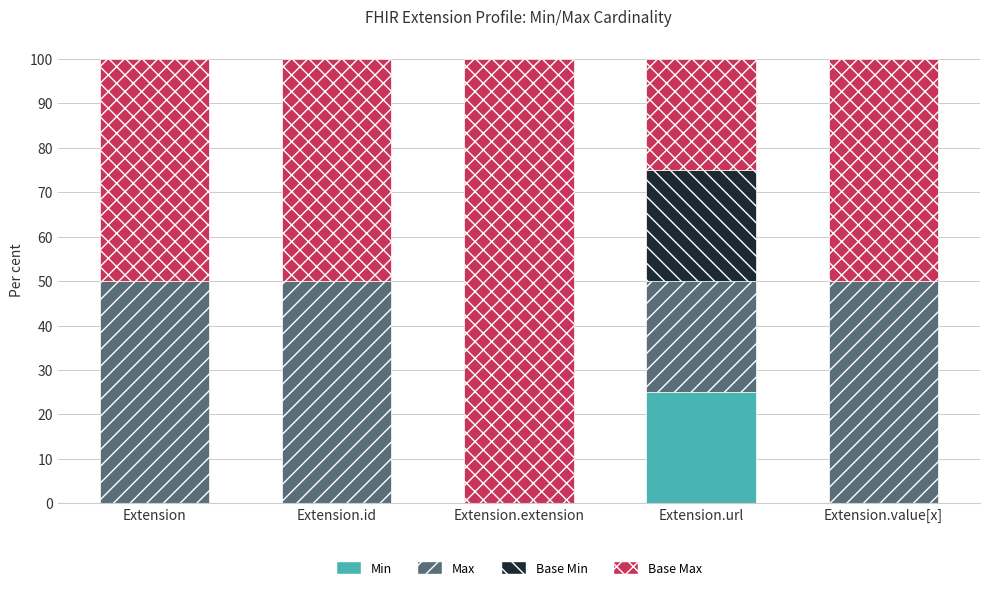

At which label does Min reach its peak?

Extension.url